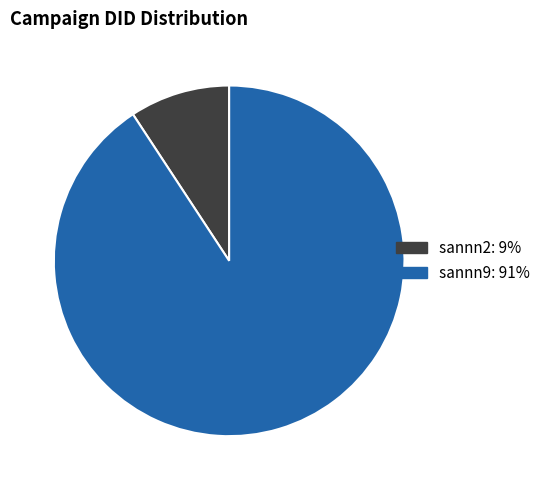

Is it true that sannn2 is 1% of the pie?

False